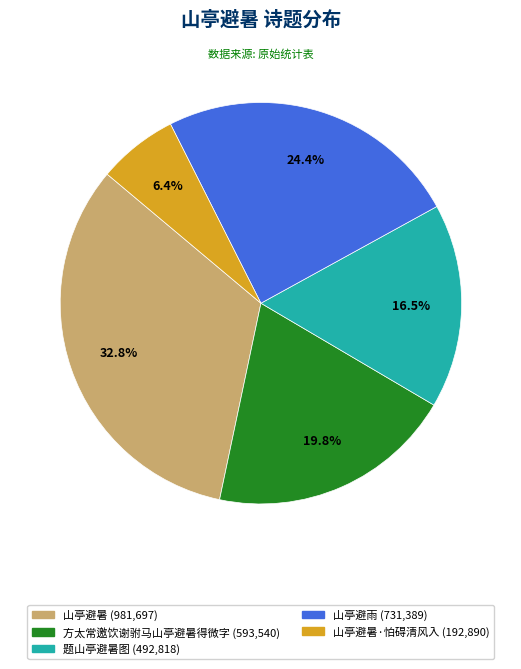

Is there a majority slice in this chart?

No